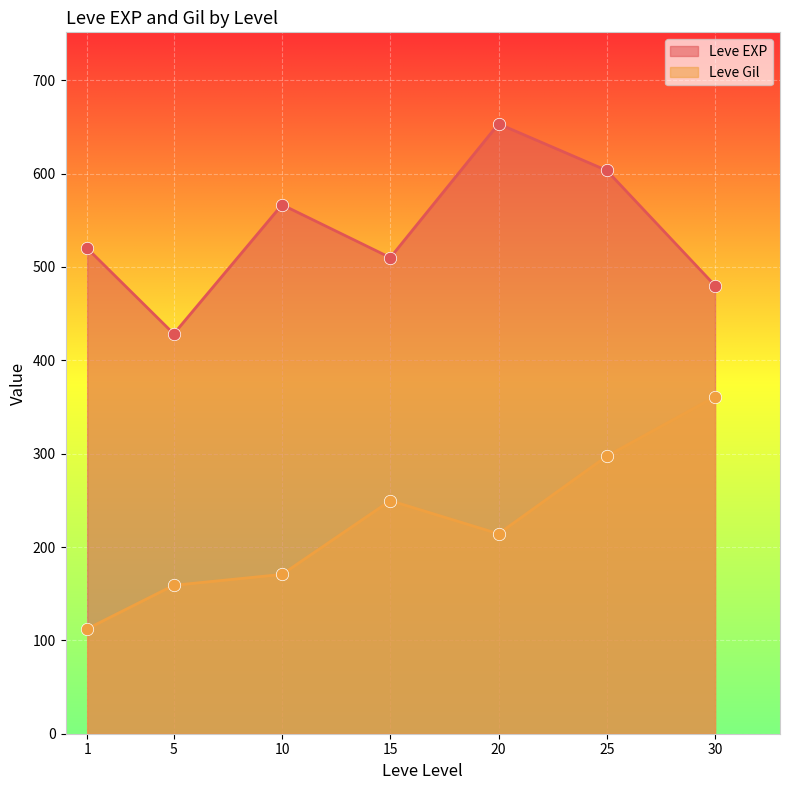

Is the value of Leve EXP at 25 greater than the value of Leve Gil at 30?

Yes